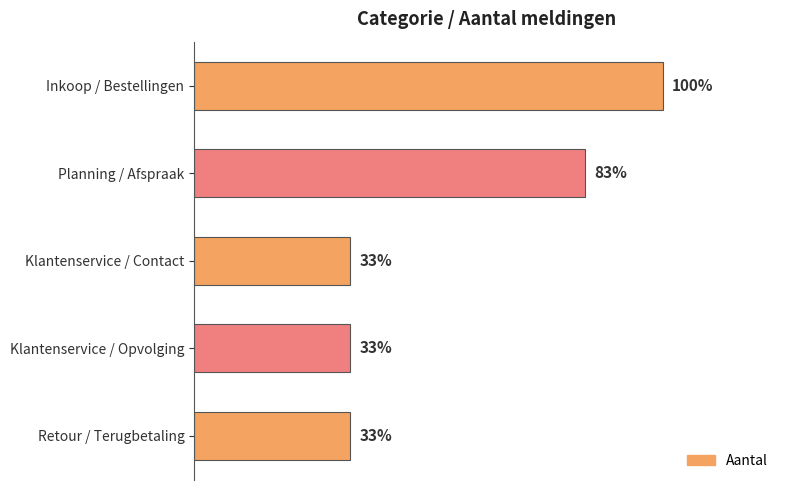

Does the chart contain any negative values?

No